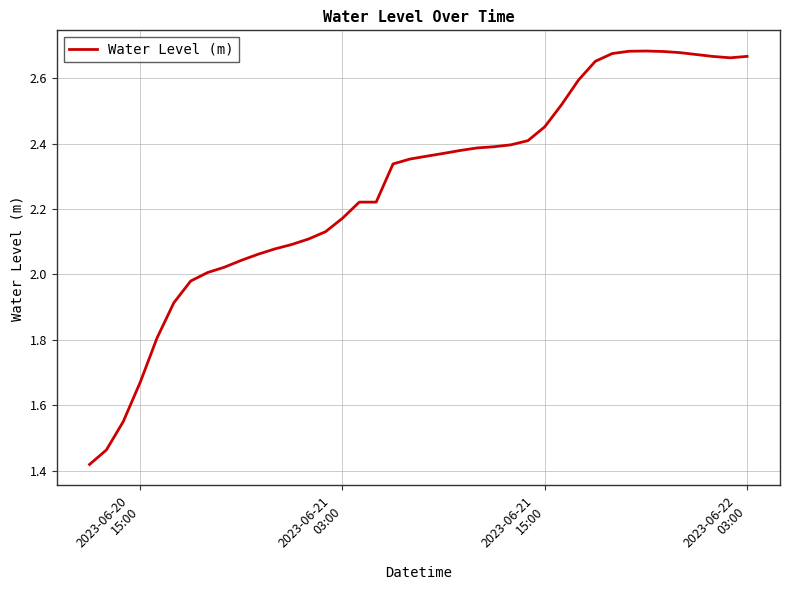

What is the difference between the maximum and minimum values?

1.3